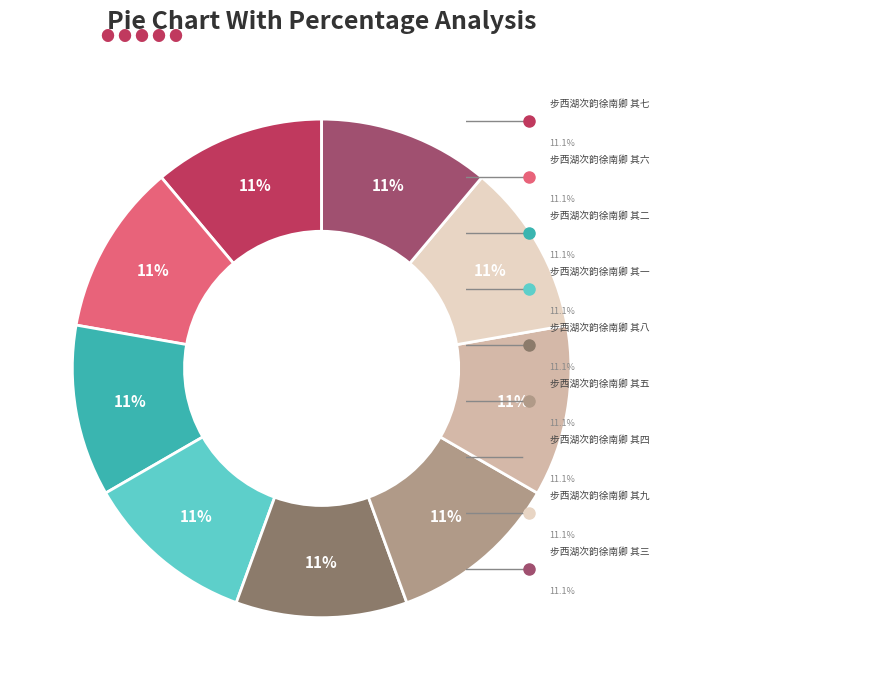

Is there any slice that represents more than half of the pie?

No